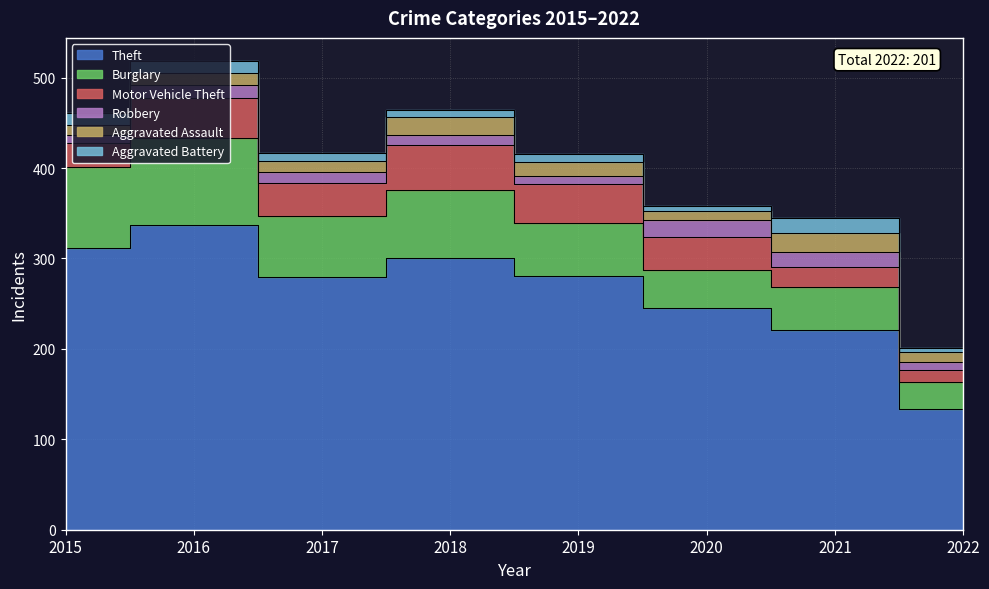

What are all the series names shown in the legend?

Theft, Burglary, Motor Vehicle Theft, Robbery, Aggravated Assault, Aggravated Battery